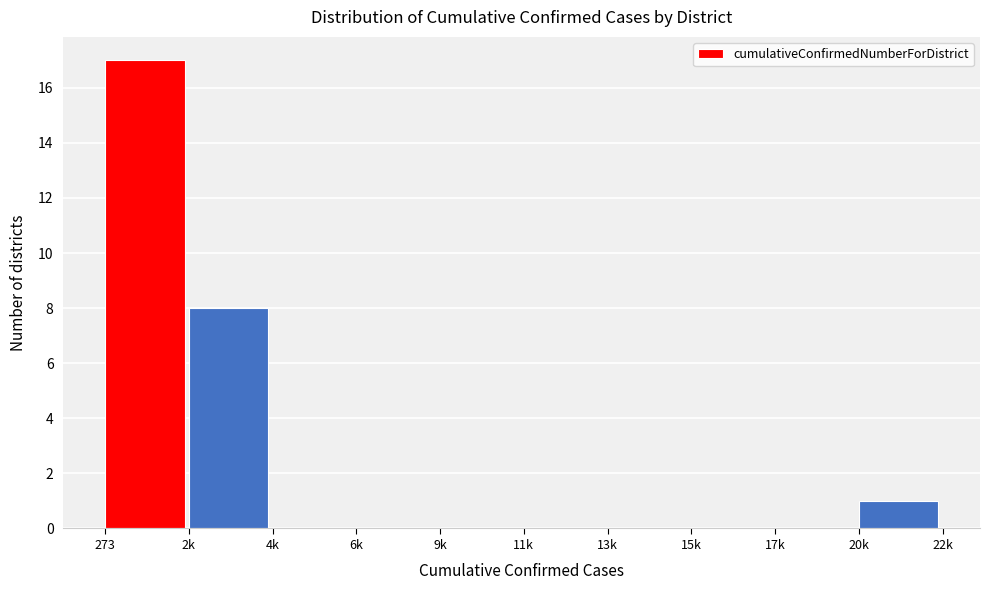

Reading left to right, what are all the values shown in this chart?

273=17	2k=8	4k=0	6k=0	9k=0	11k=0	13k=0	15k=0	17k=0	20k=1